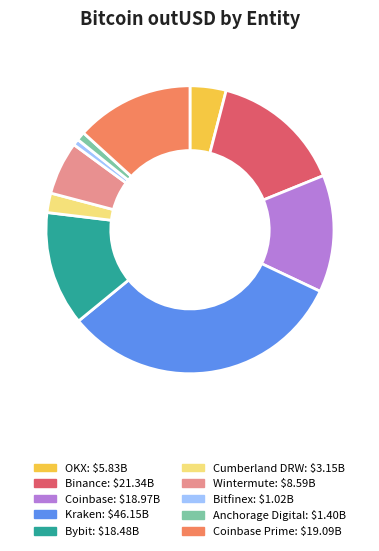

Does any single category account for the majority?

No